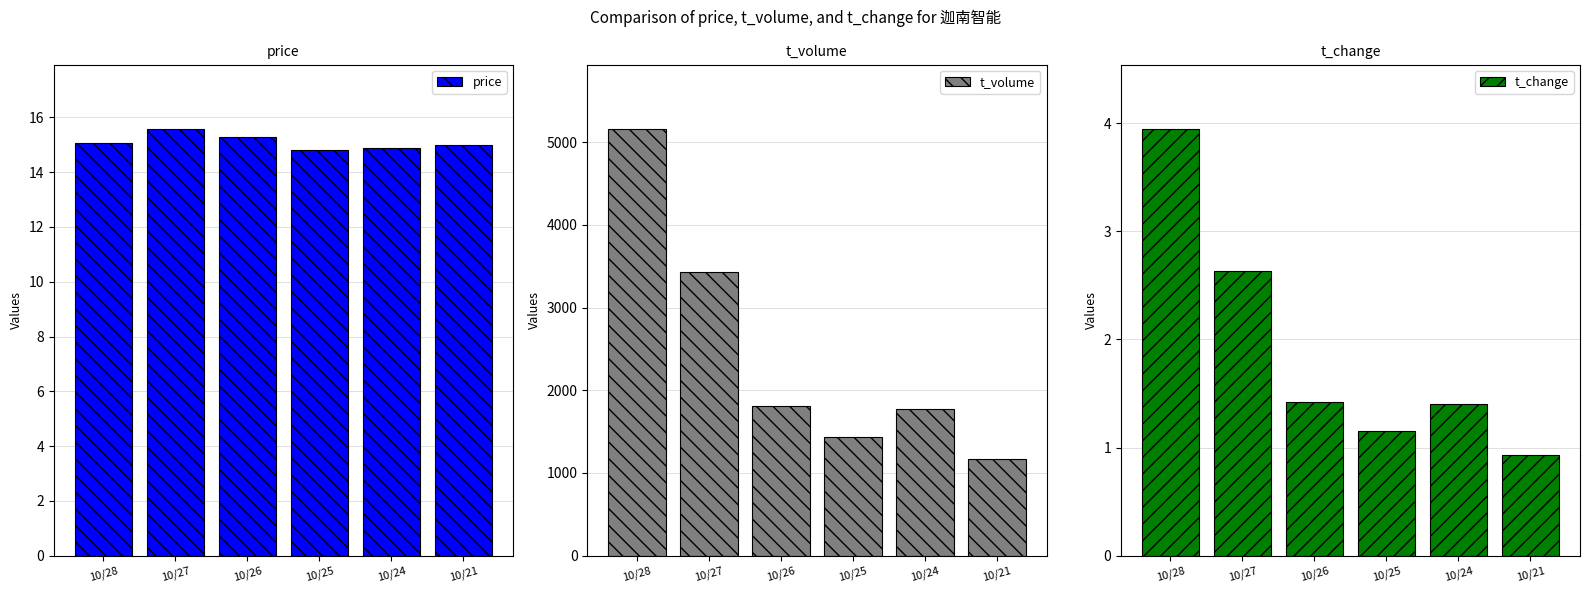

Is it true that t_change equals 0.9 at 10/21?

True